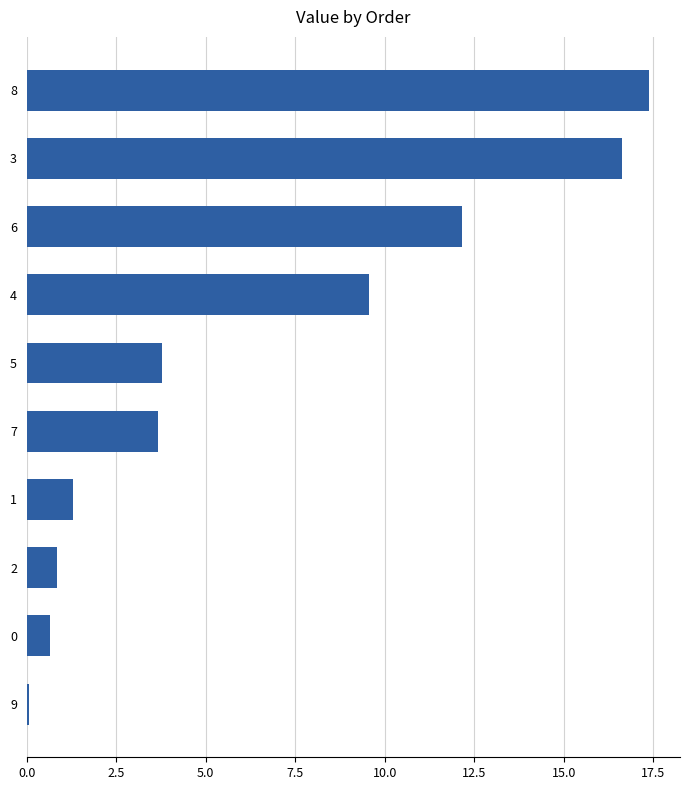

What is the change in value from 7 to 3?

+13.0